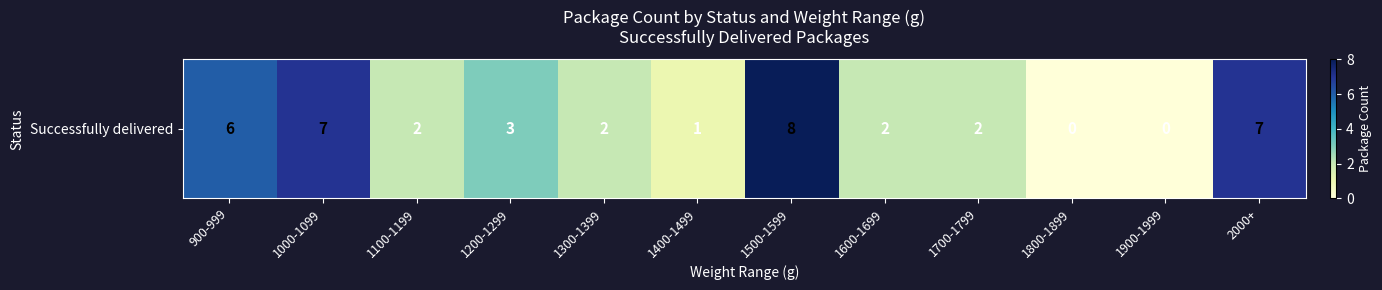

What is the difference between the maximum and minimum values?

8